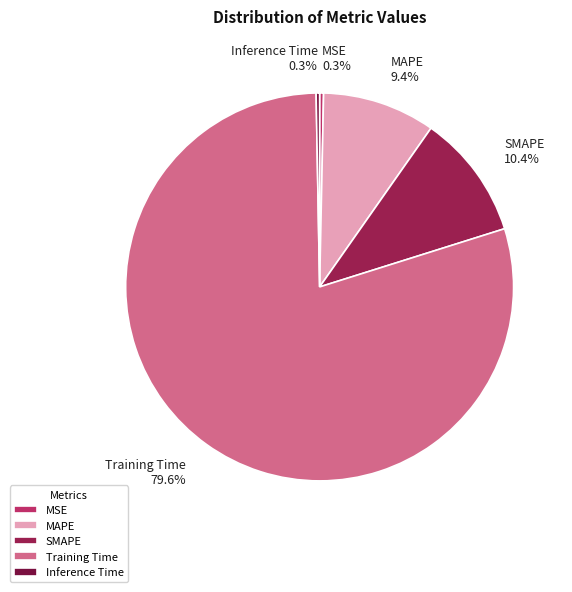

How many slices are in this pie chart?

5